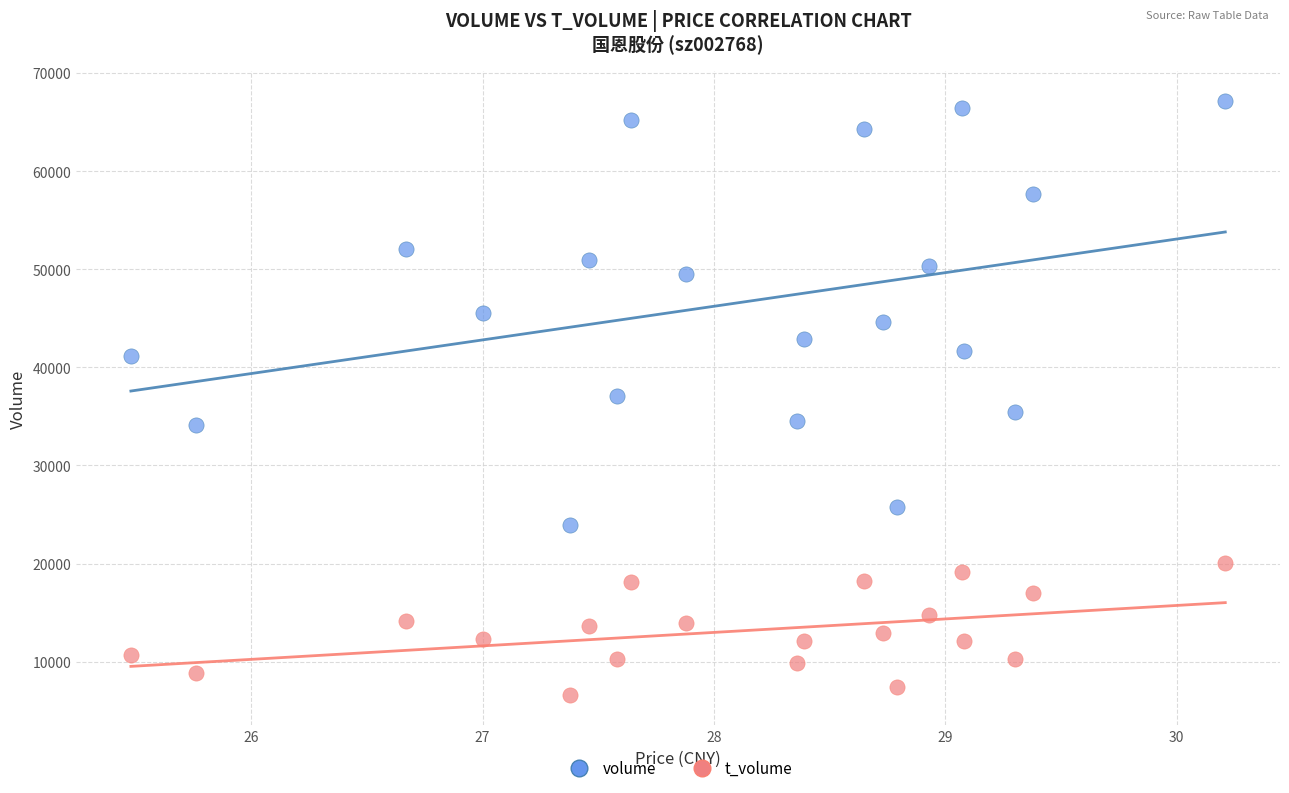

Which series has the largest Y range (max minus min)?

volume